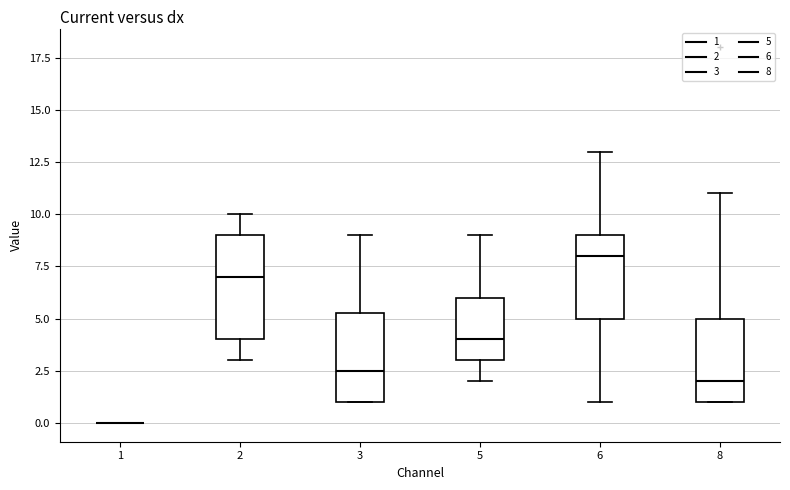

Reading left to right, read every box against the y-axis: the position of its median line, the range the box covers, and the ends of its whiskers. The values are not printed on the chart, so give them approximately, as read against the axis.

1: box collapsed to a line at 0.0, whiskers 0.0 to 0.0
2: median 7.0, box 4.0 to 9.0, whiskers 3.0 to 10.0
3: median 2.5, box 1.0 to 5.5, whiskers 1.0 to 9.0
5: median 4.0, box 3.0 to 6.0, whiskers 2.0 to 9.0
6: median 8.0, box 5.0 to 9.0, whiskers 1.0 to 13.0
8: median 2.0, box 1.0 to 5.0, whiskers 1.0 to 11.0